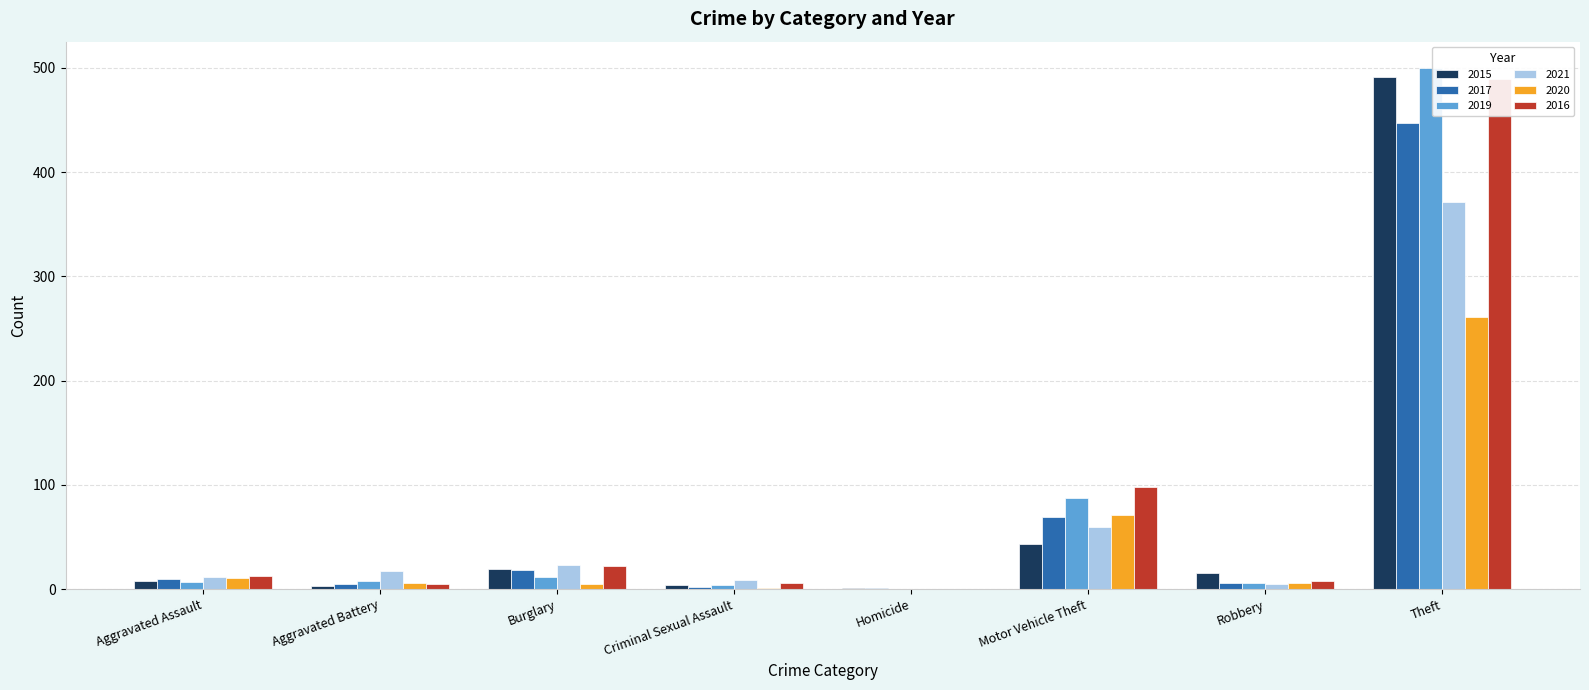

True or false: 2016 has a value of 288 at Homicide.

False